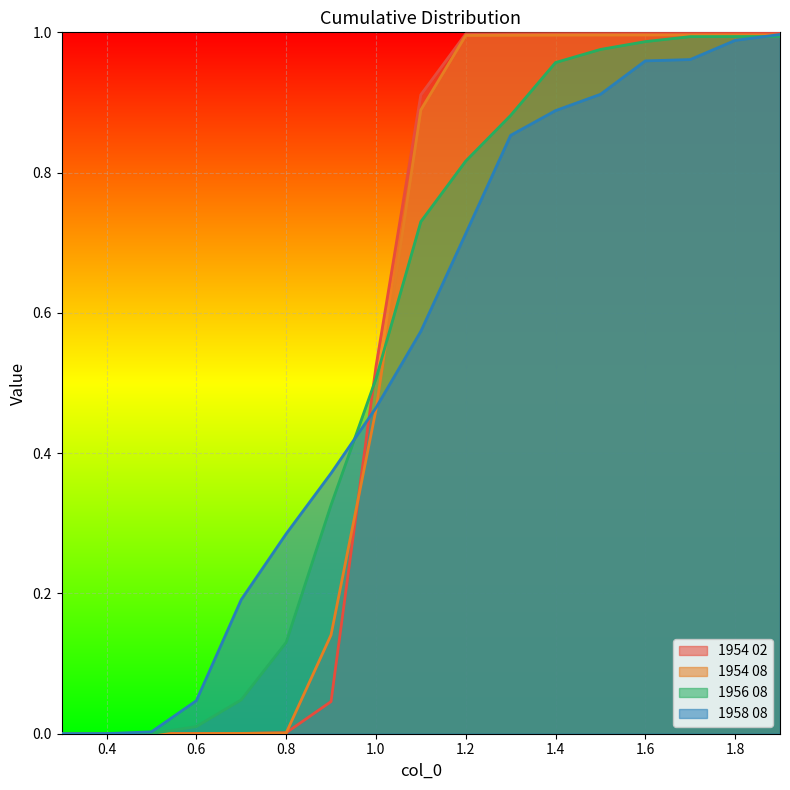

Does the chart display data point markers on the line(s)?

No